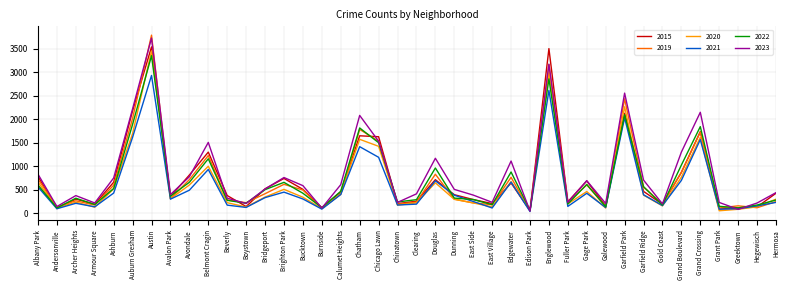

What position from the right is Austin?

34